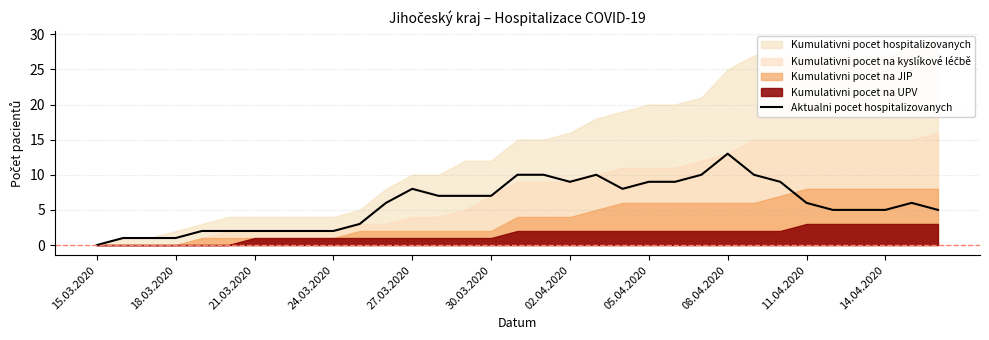

Reading left to right, what are all the values shown in this chart?

0	1	1	1	2	2	2	2	2	2	3	6	8	7	7	7	10	10	9	10	8	9	9	10	13	10	9	6	5	5	5	6	5